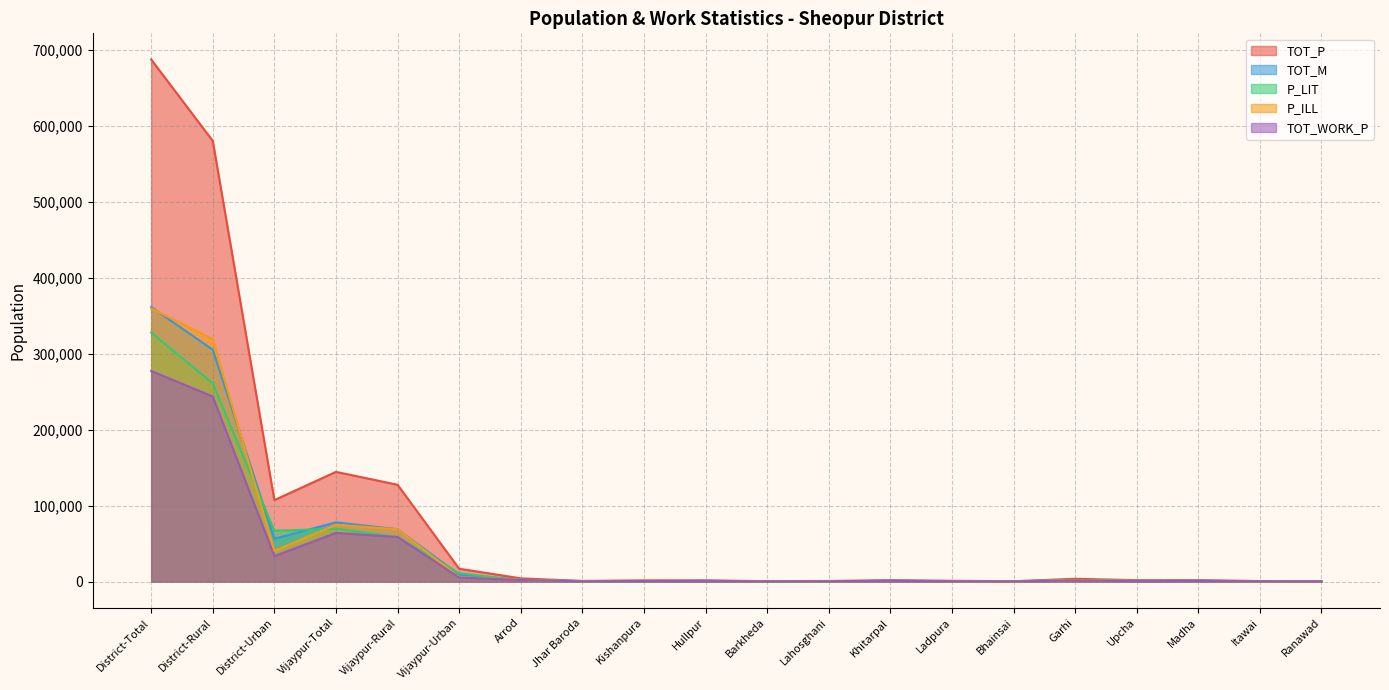

Rank the categories by P_LIT value from highest to lowest.

District-Total, District-Rural, Vijaypur-Total, District-Urban, Vijaypur-Rural, Vijaypur-Urban, Garhi, Arrod, Madha, Khitarpal, Upcha, Hullpur, Ladpura, Lahosghani, Itawai, Jhar Baroda, Kishanpura, Bhainsai, Ranawad, Barkheda